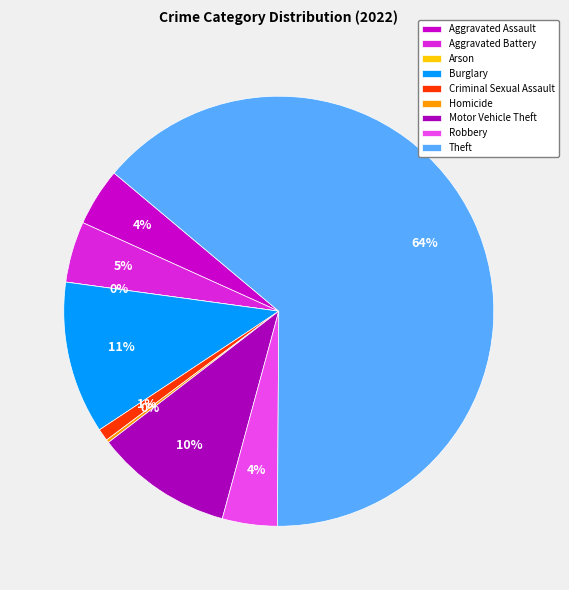

To the nearest percent, what is the average slice percentage?

11%